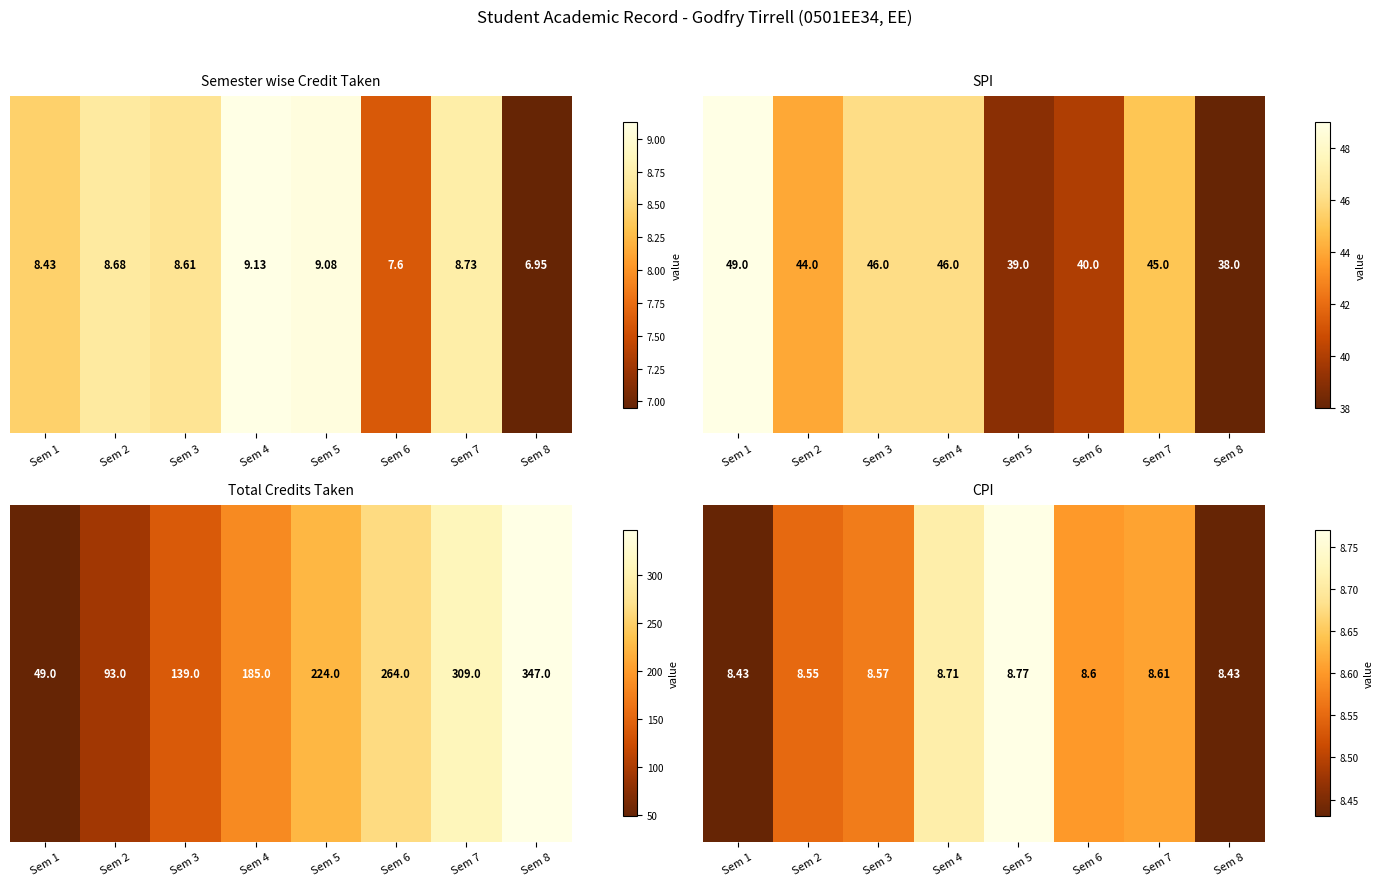

Count the values in the range 8 to 9.

8